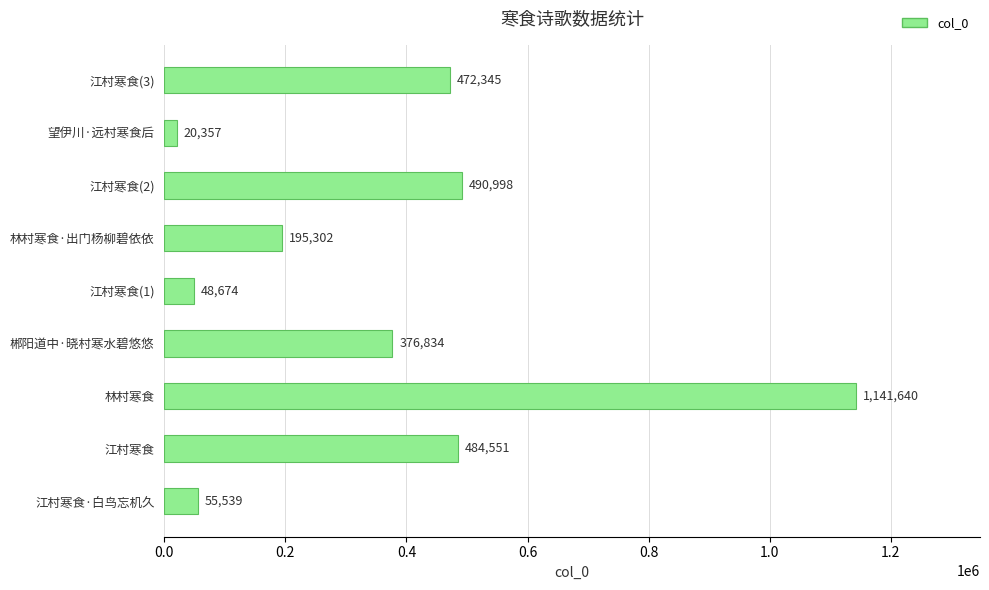

What is the difference between the second highest and second lowest values?

442324